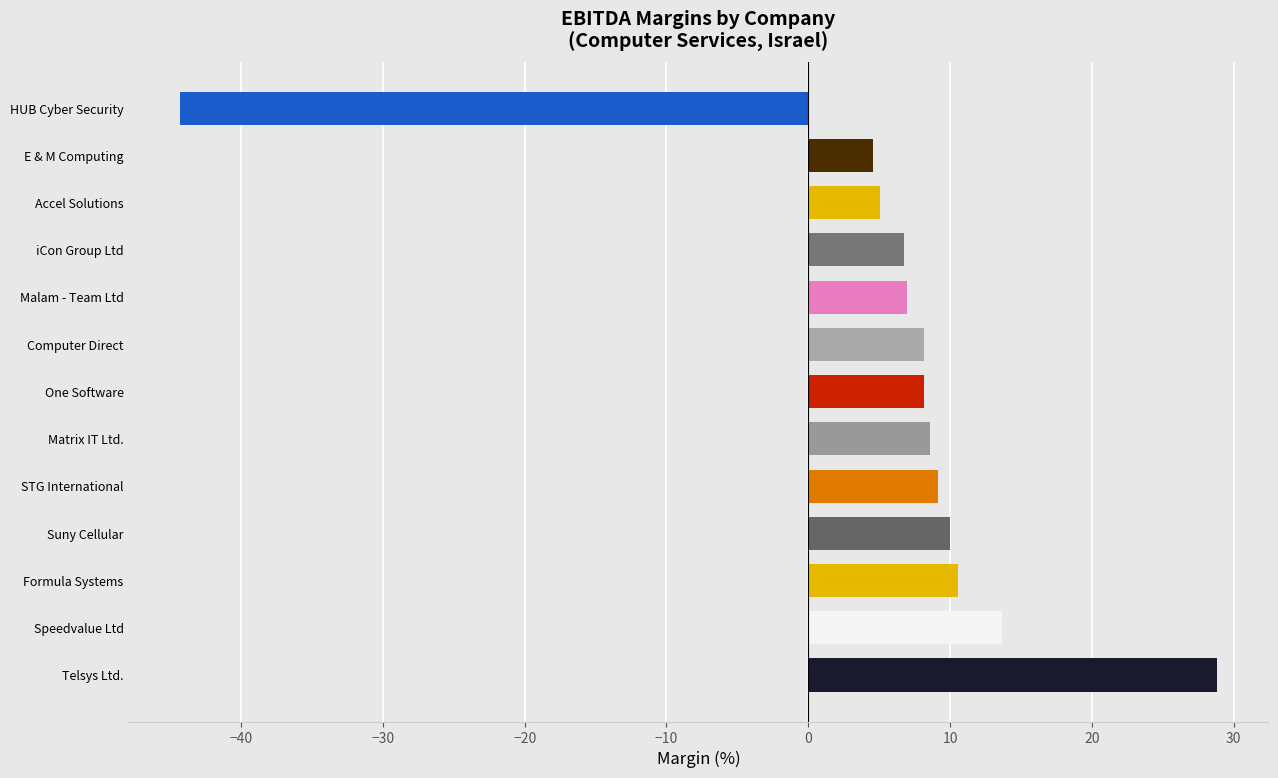

Between 4 and 7, which is larger?

7